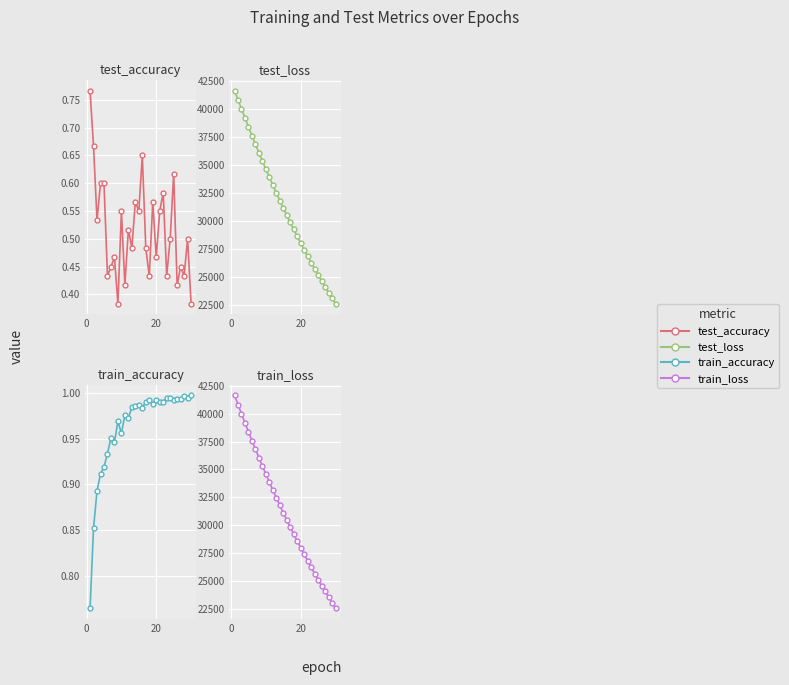

Reading right to left, what are all the values shown in this chart?

test_accuracy: 0.4	0.5	0.4	0.4	0.4	0.6	0.5	0.4	0.6	0.6	0.5	0.6	0.4	0.5	0.6	0.6	0.6	0.5	0.5	0.4	0.6	0.4	0.5	0.4	0.4	0.6	0.6	0.5	0.7	0.8
test_loss: 22579.2	23068.4	23574.0	24088.3	24616.7	25142.4	25696.4	26263.0	26820.9	27399.6	27998.5	28596.5	29220.7	29846.0	30477.4	31140.0	31803.9	32489.3	33182.0	33897.5	34605.0	35361.2	36093.8	36853.5	37627.6	38400.1	39204.7	40015.1	40826.2	41642.8
train_accuracy: 1.0	1.0	1.0	1.0	1.0	1.0	1.0	1.0	1.0	1.0	1.0	1.0	1.0	1.0	1.0	1.0	1.0	1.0	1.0	1.0	1.0	1.0	0.9	1.0	0.9	0.9	0.9	0.9	0.9	0.8
train_loss: 22550.9	23045.1	23549.4	24063.9	24589.0	25124.8	25671.4	26229.0	26797.9	27378.2	27970.1	28573.9	29189.6	29817.7	30458.5	31111.7	31777.9	32456.9	33149.5	33854.9	34574.4	35306.3	36053.1	36812.5	37586.0	38373.4	39173.8	39985.8	40811.9	41646.2